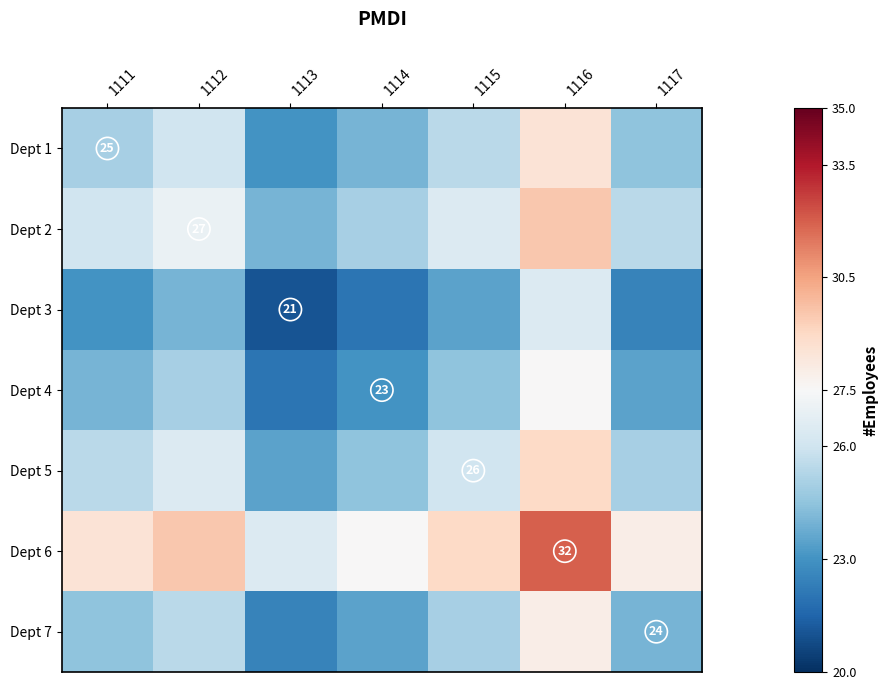

True or false: Dept 1 has a value of 6.8 at 1111.

False